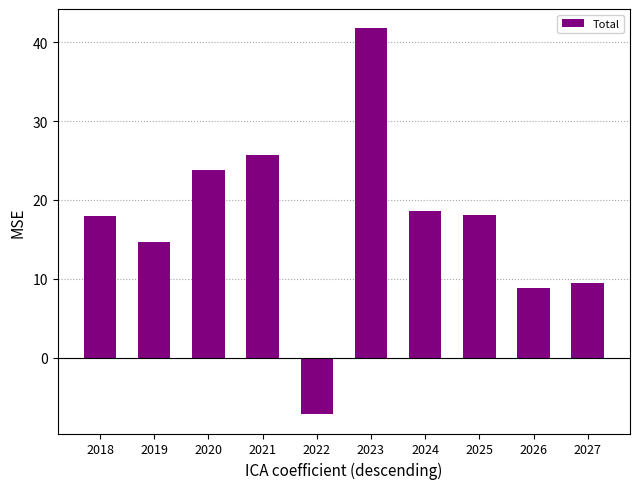

What is the maximum value shown in the chart?

41.8